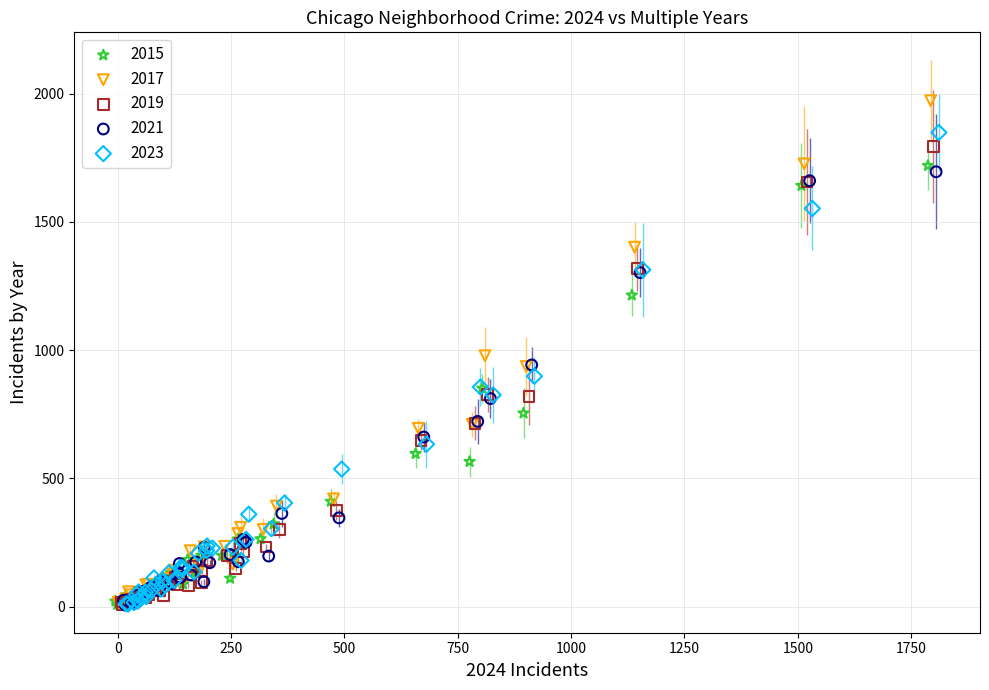

Which series has the widest spread of Y values?

2017